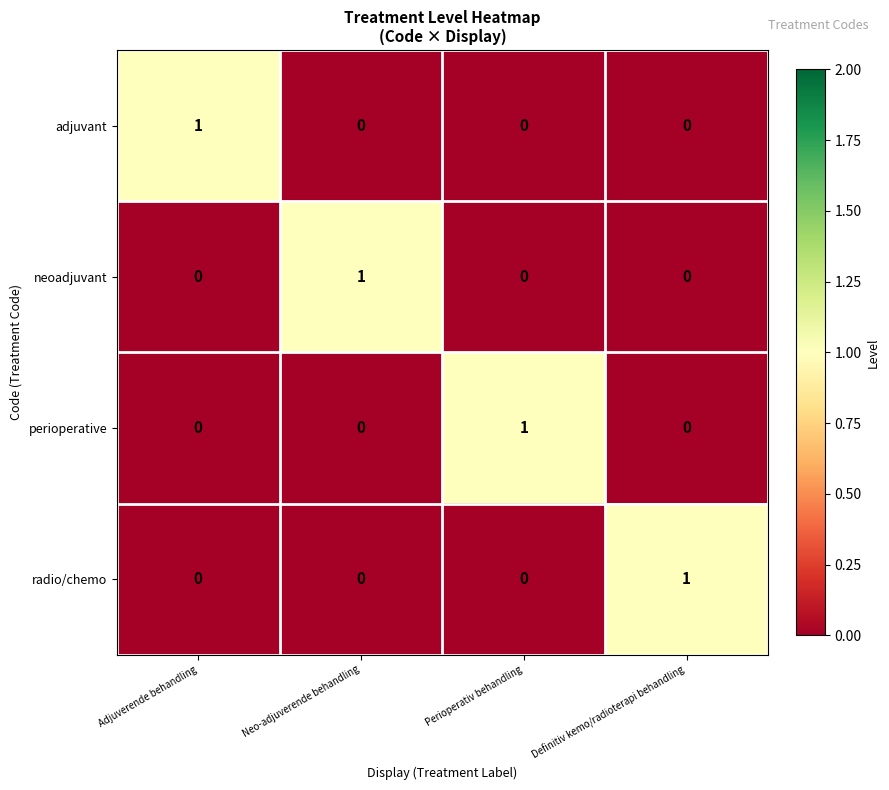

How many data points does each series have?

4